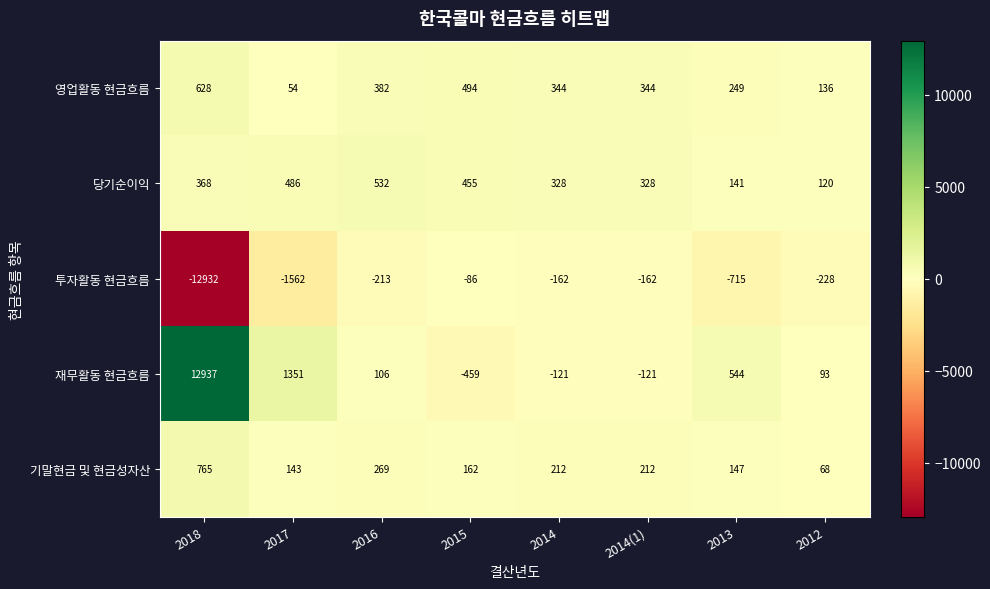

Between 2018 and 2017, which series saw the biggest shift?

재무활동 현금흐름